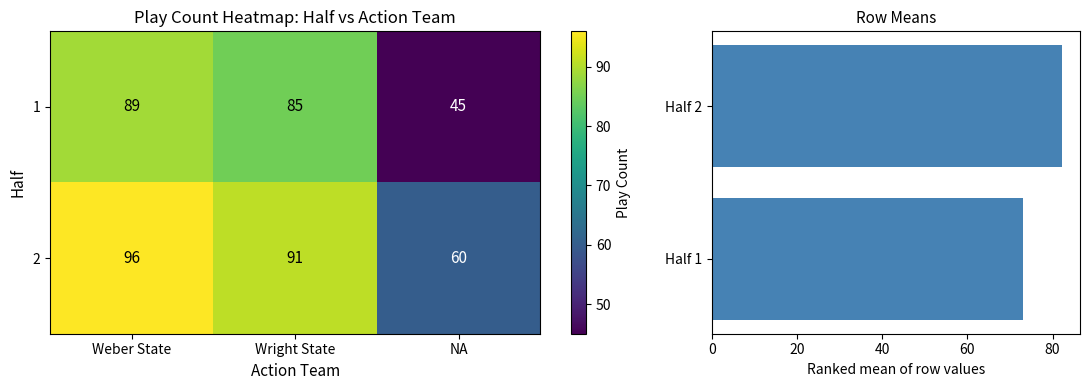

Reading left to right, extract all data points from this chart.

Weber State: 89	96
Wright State: 85	91
NA: 45	60